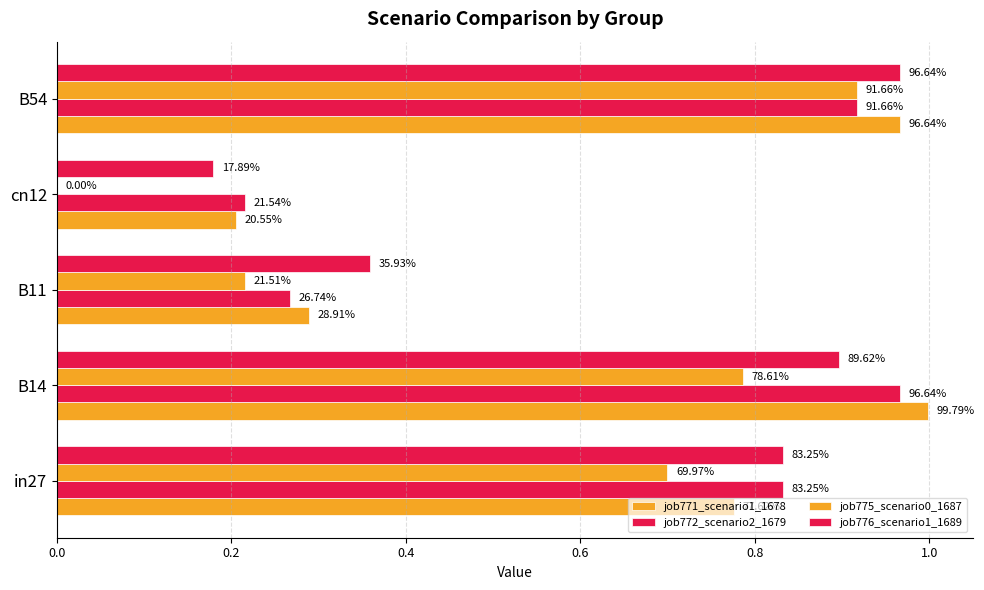

What are all the series names shown in the legend?

job771_scenario1_1678, job772_scenario2_1679, job775_scenario0_1687, job776_scenario1_1689